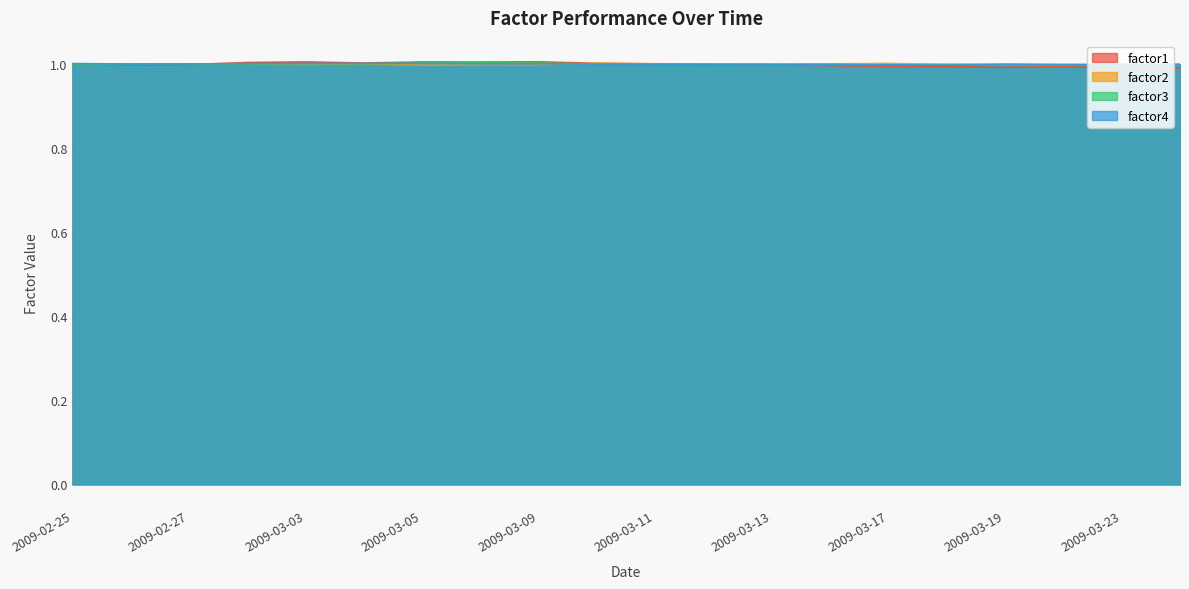

What is the value of the factor1 point at the 6th from the left?

1.0